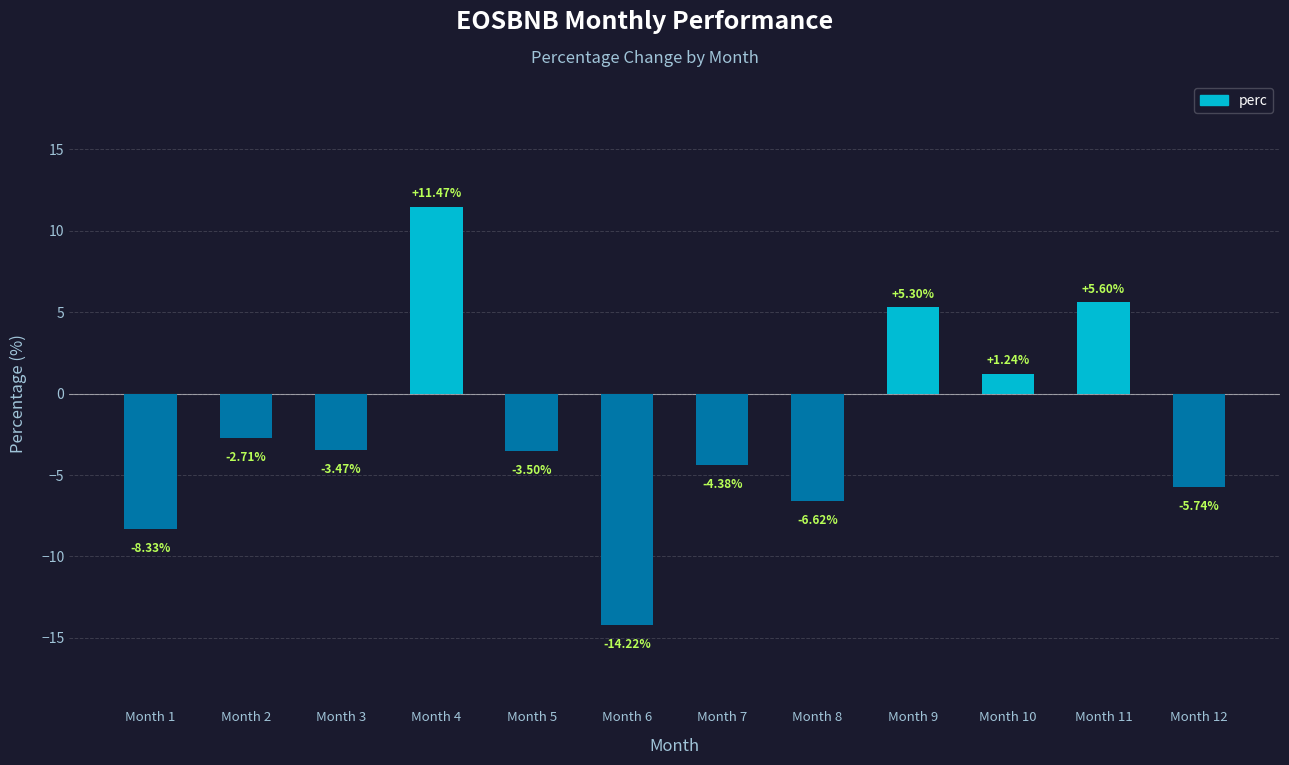

Which label corresponds to the largest value in the chart?

Month 4